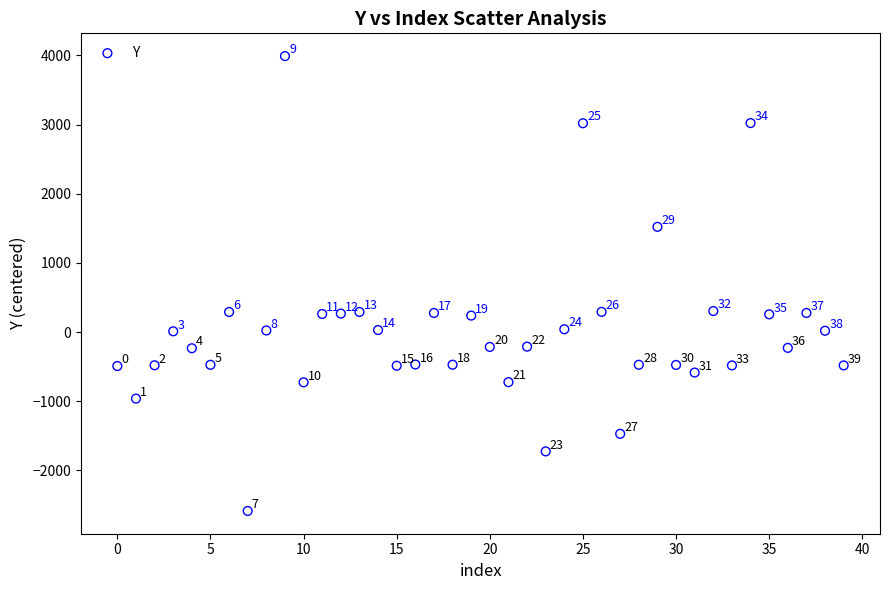

What is the range of Y values (max minus min)?

6574.5